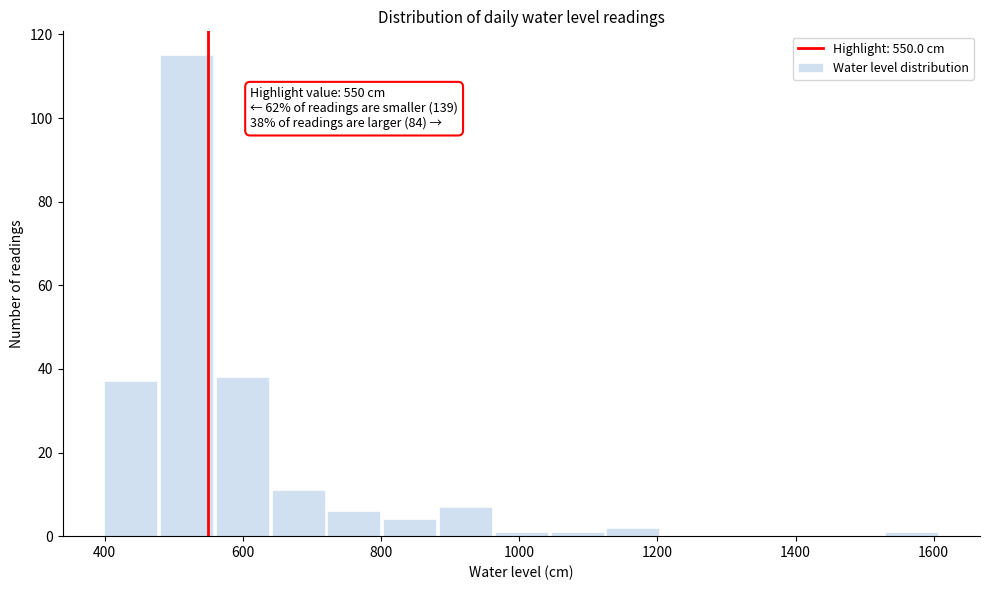

Which range on the x-axis has the tallest bar?

480 to 560